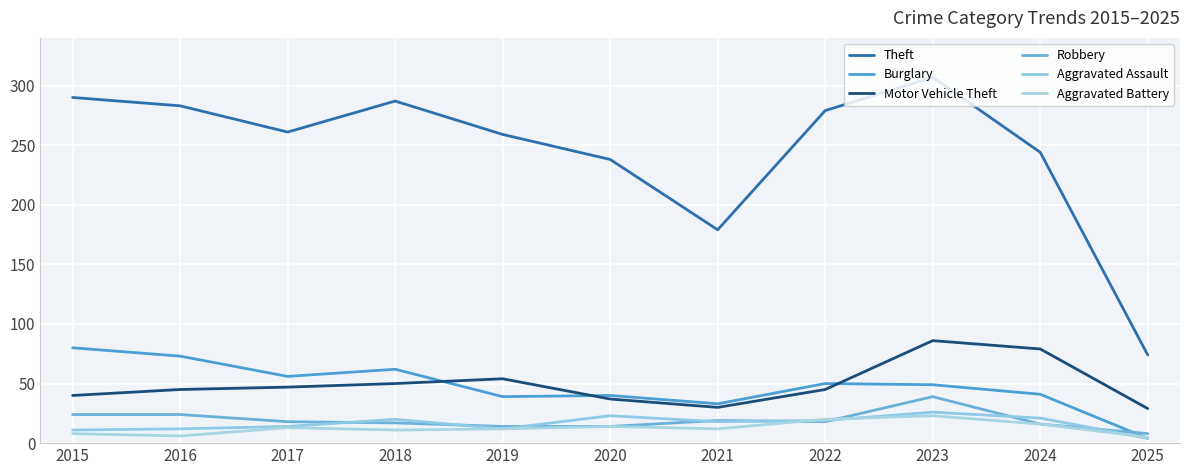

Between 2016 and 2020, which series saw the biggest shift?

Theft